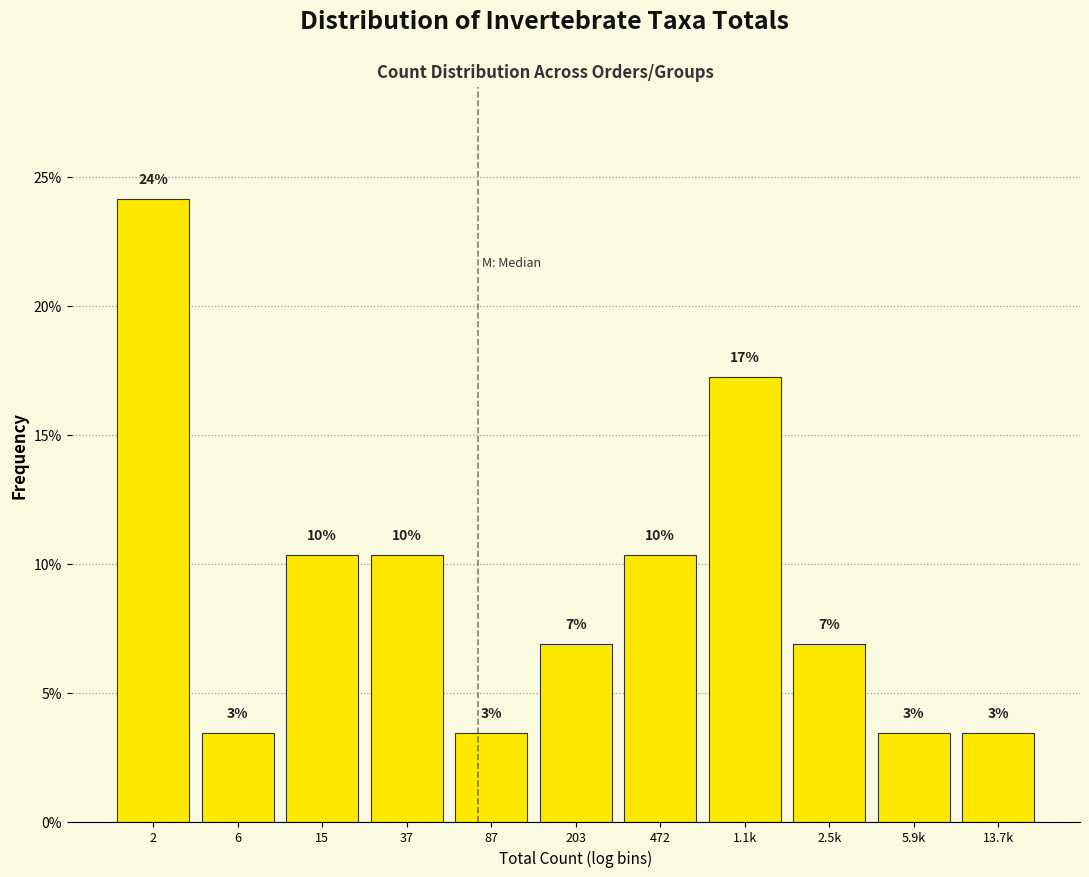

Does the chart contain any negative values?

No